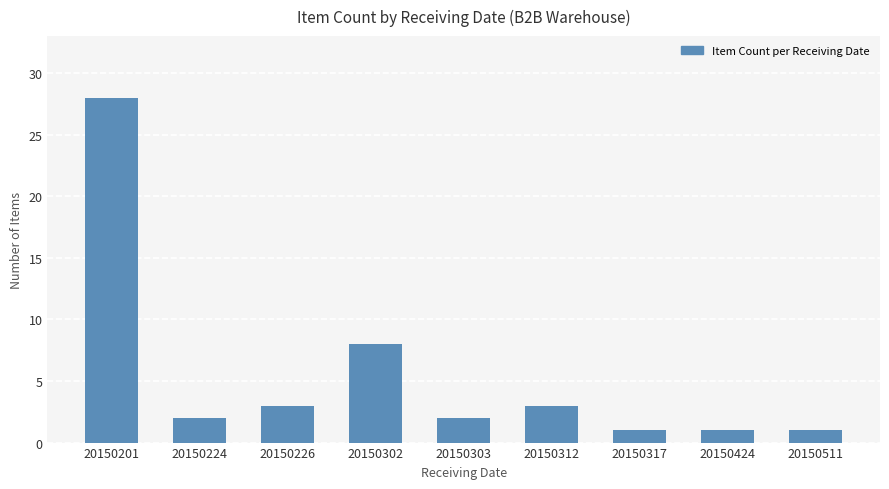

What is the sum of all values?

49